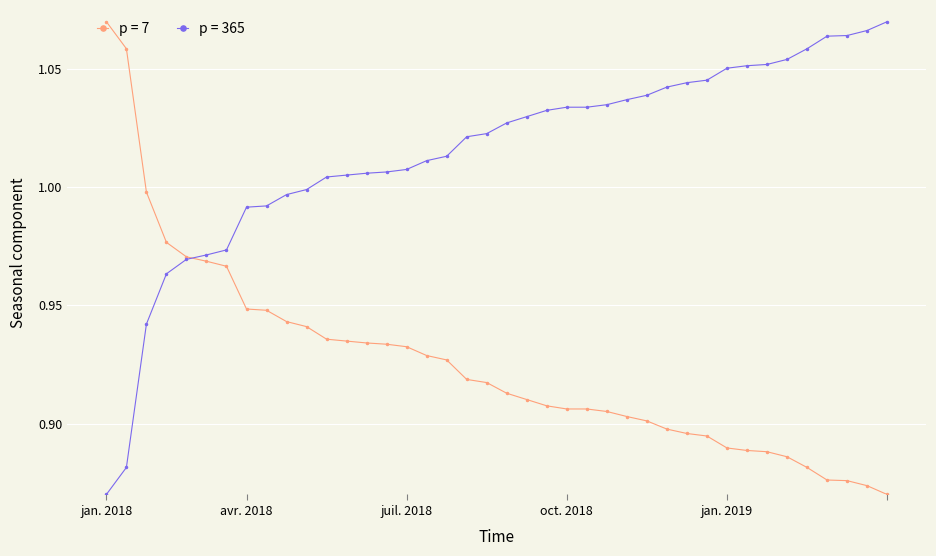

Which series has the largest total across all categories?

p = 365